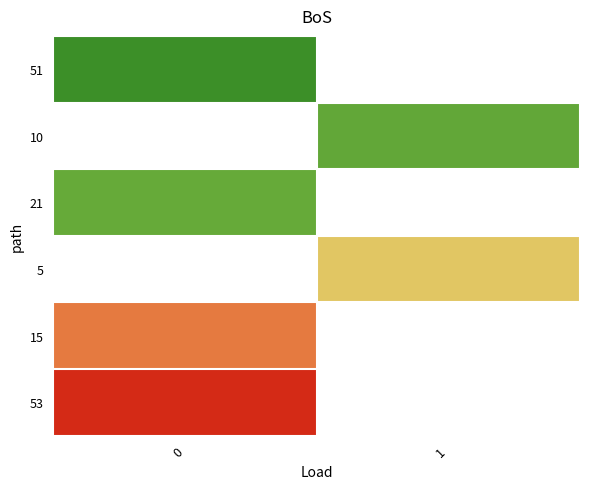

Which has a higher value, 0 or 1?

1